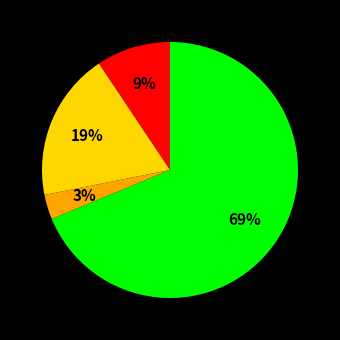

To the nearest percent, what is the difference between the largest and smallest slice percentages?

66%